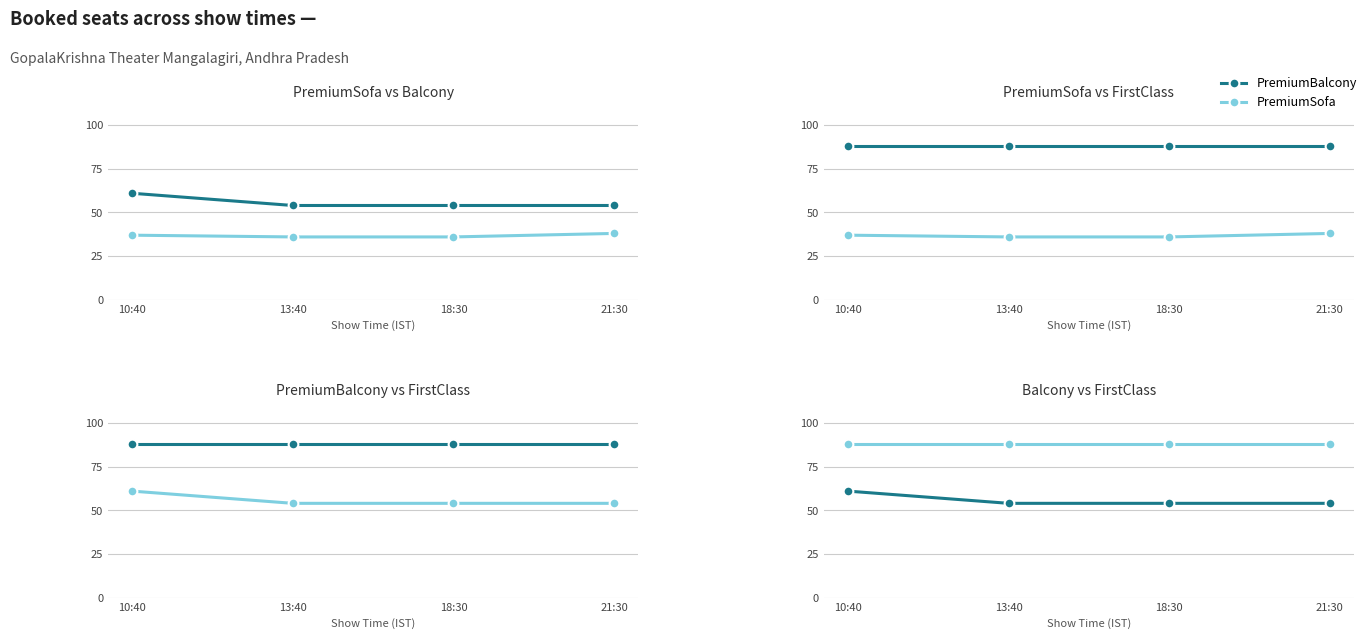

Rank the series by their average value, from lowest to highest.

PremiumSofa, PremiumBalcony, PremiumFirstClass